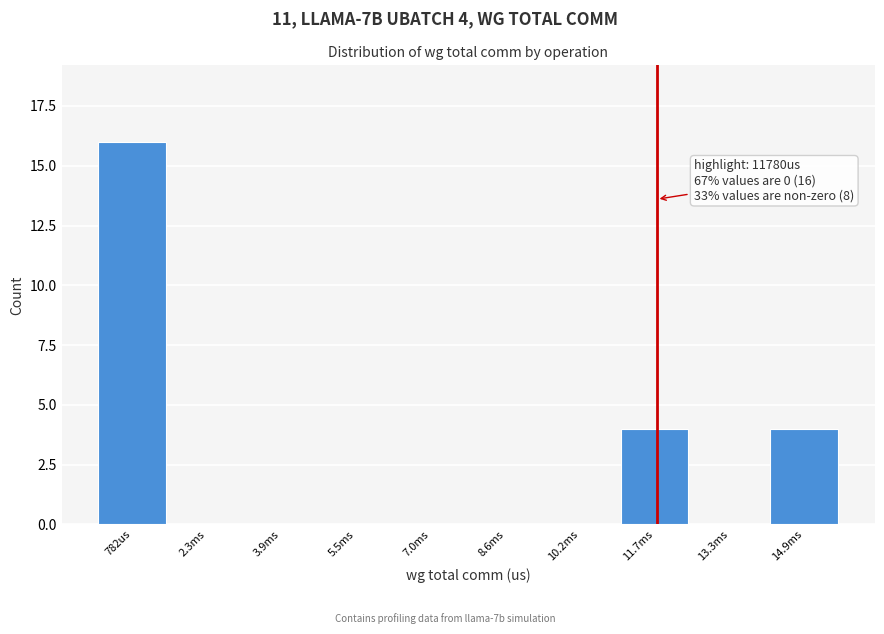

Reading right to left, list all the values displayed in this chart.

14.9ms=4	13.3ms=0	11.7ms=4	10.2ms=0	8.6ms=0	7.0ms=0	5.5ms=0	3.9ms=0	2.3ms=0	782us=16